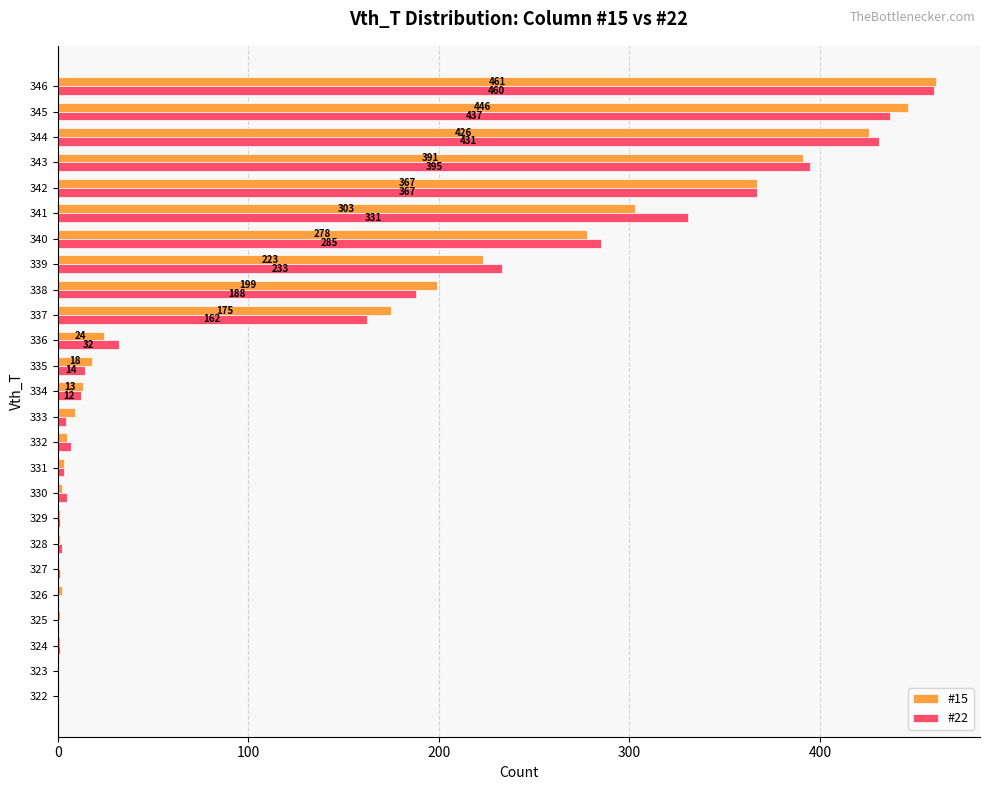

What is the total value across all series at 335?

32